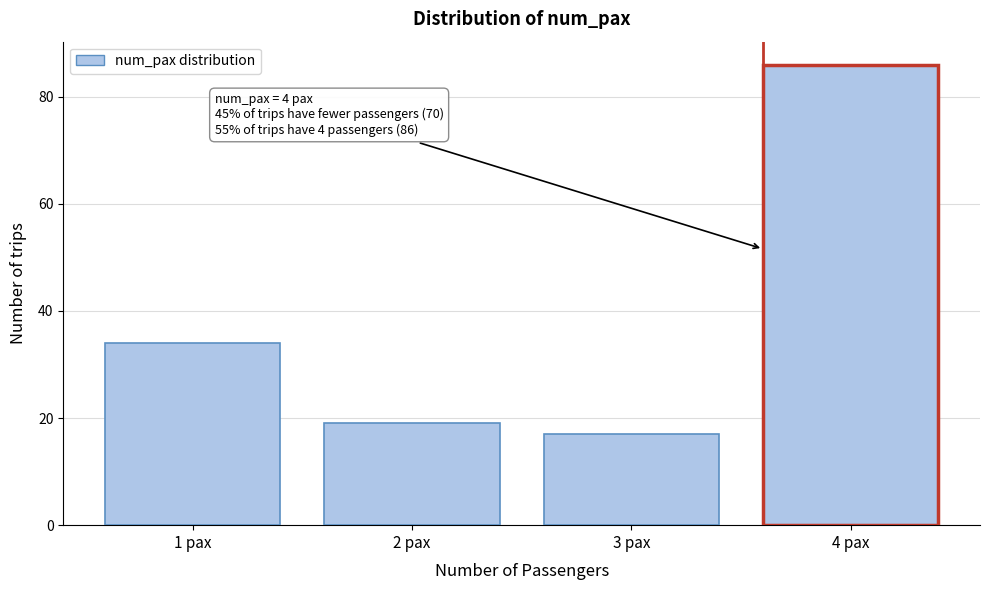

Over which range of the x-axis is the bar tallest?

3.5 to 4.5